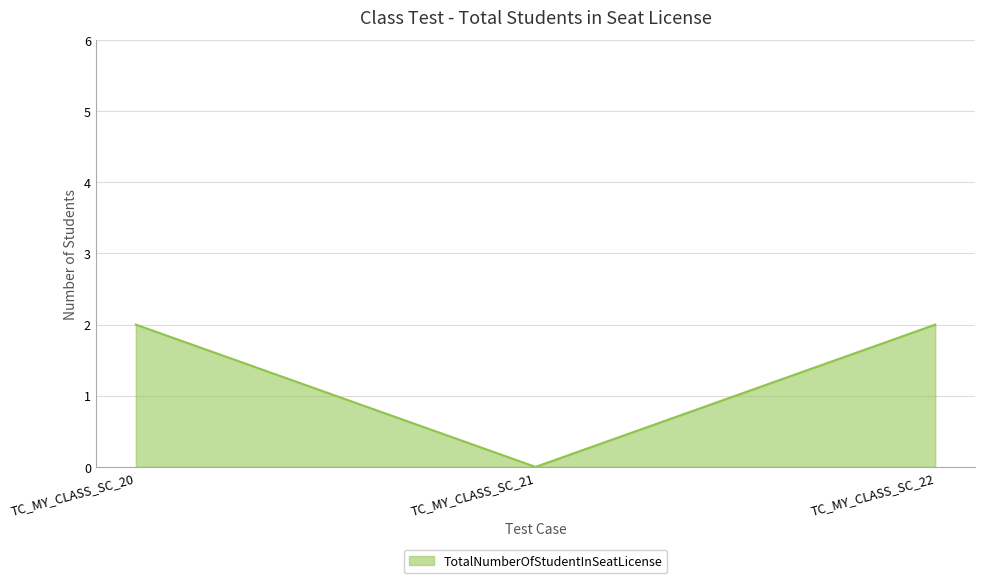

At which category does the chart reach its minimum across all series?

TC_MY_CLASS_SC_21